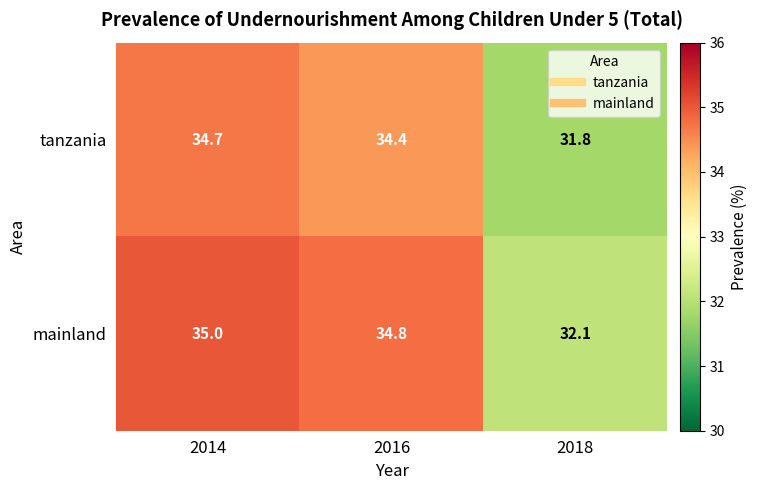

Rank the series by their maximum value, from lowest to highest.

tanzania, mainland